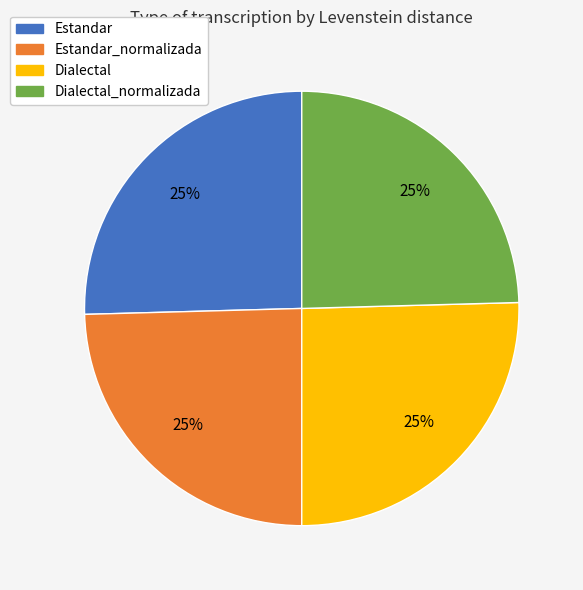

To the nearest percent, what is the combined percentage of Estandar and Estandar_normalizada?

50%